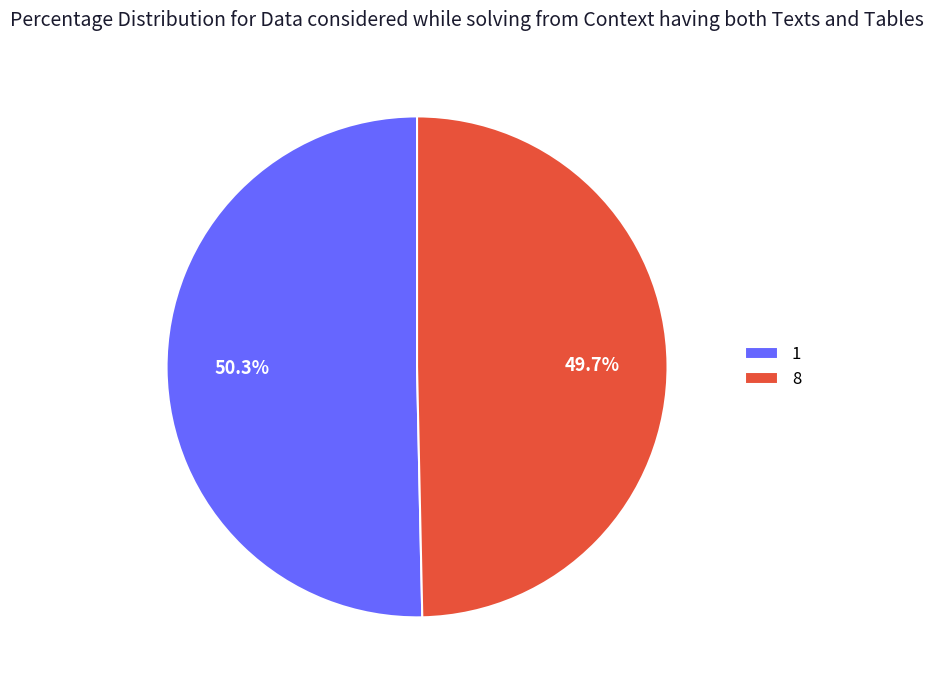

What portion of the pie excludes 1?

49.7%